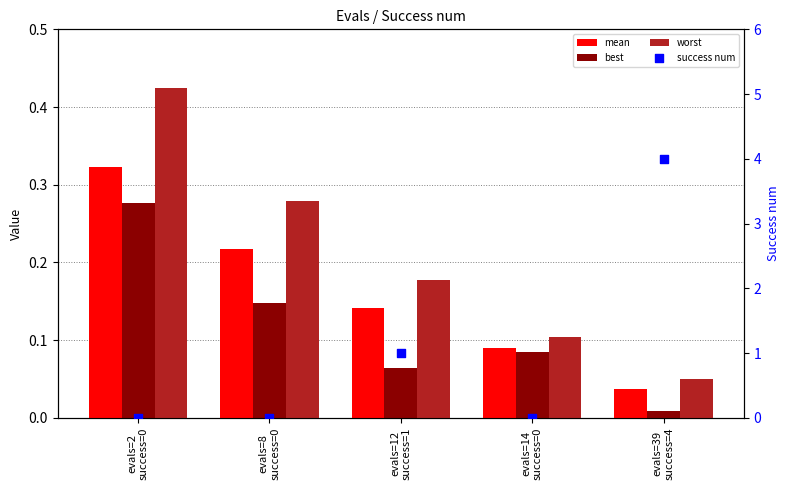

At which category is the sum across all series the highest?

evals=39
success=4